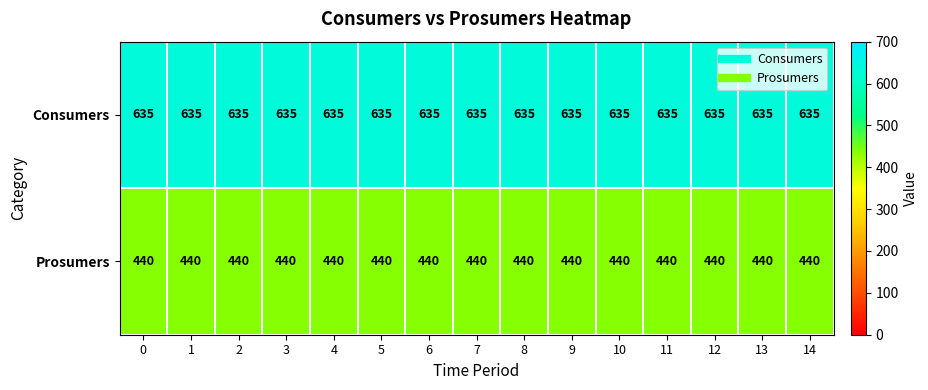

What value does the Consumers series have at 11?

635